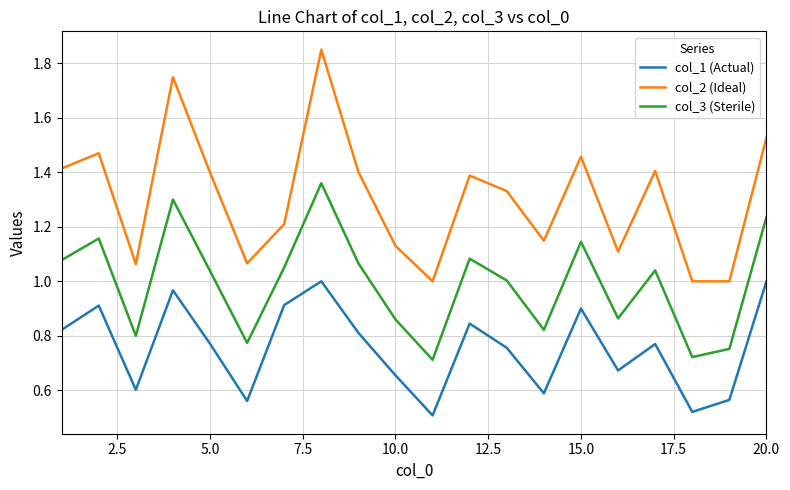

How many categories are shown in the chart?

20